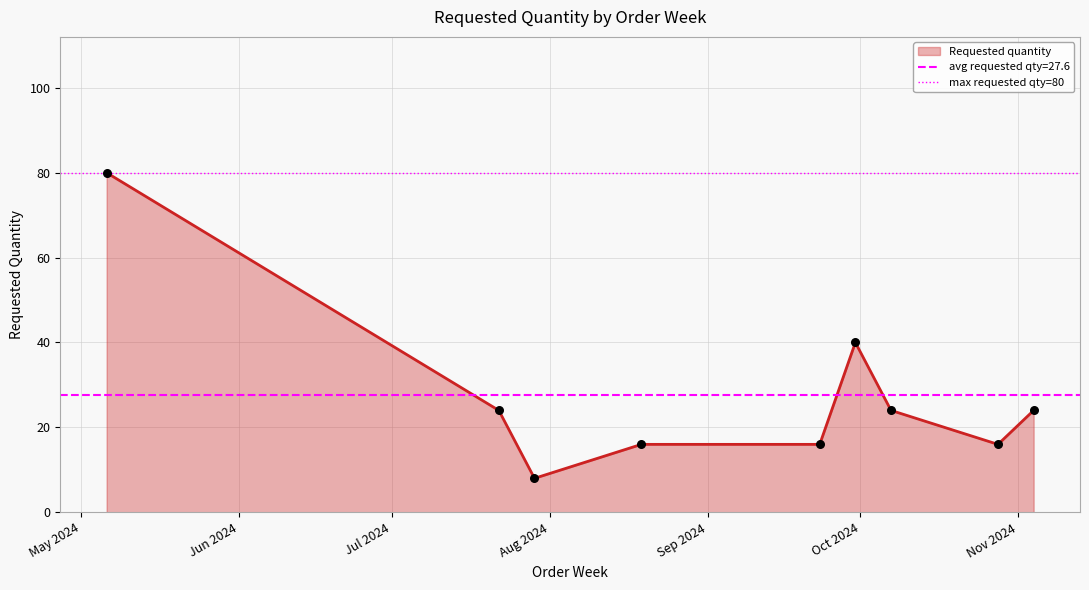

What is the ratio of the value at 2024-05-06 to the value at 2024-09-23?

5.0